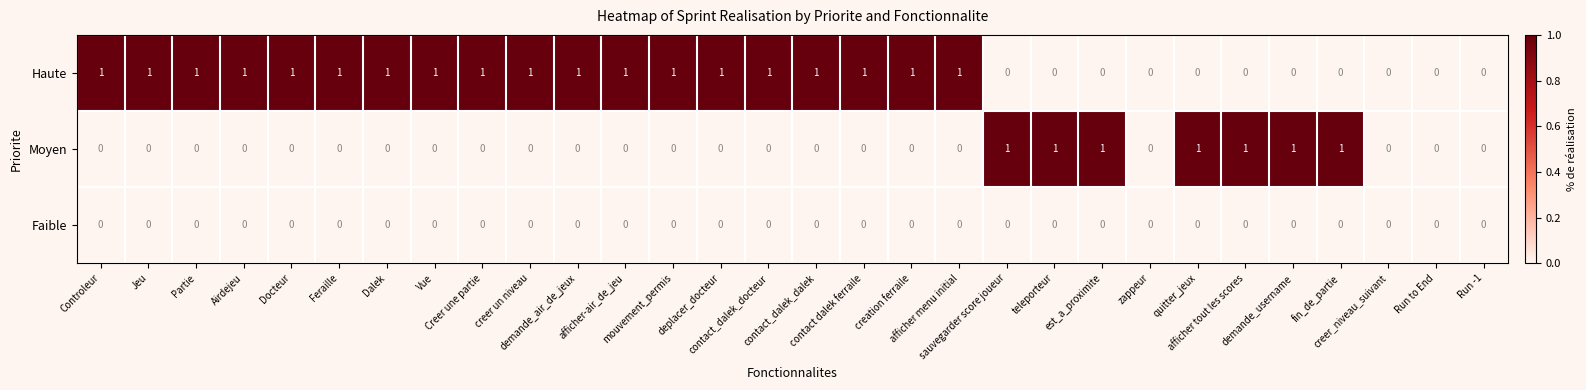

What is the difference between the highest and lowest values at Creer une partie?

1